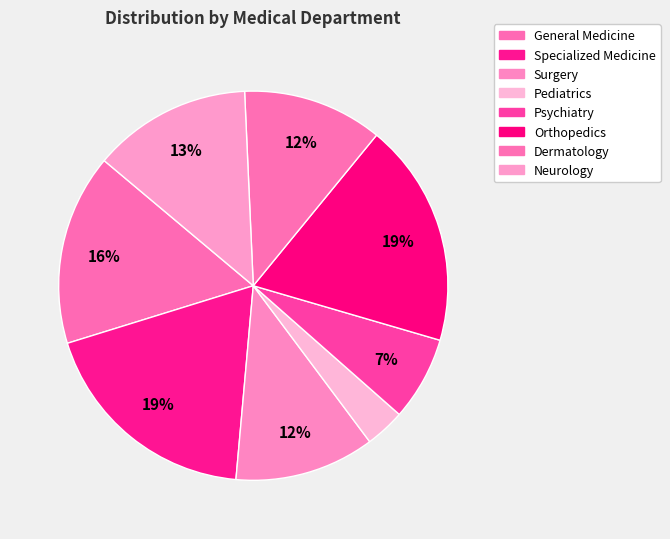

What percentage is the Surgery slice, to the nearest percent?

12%